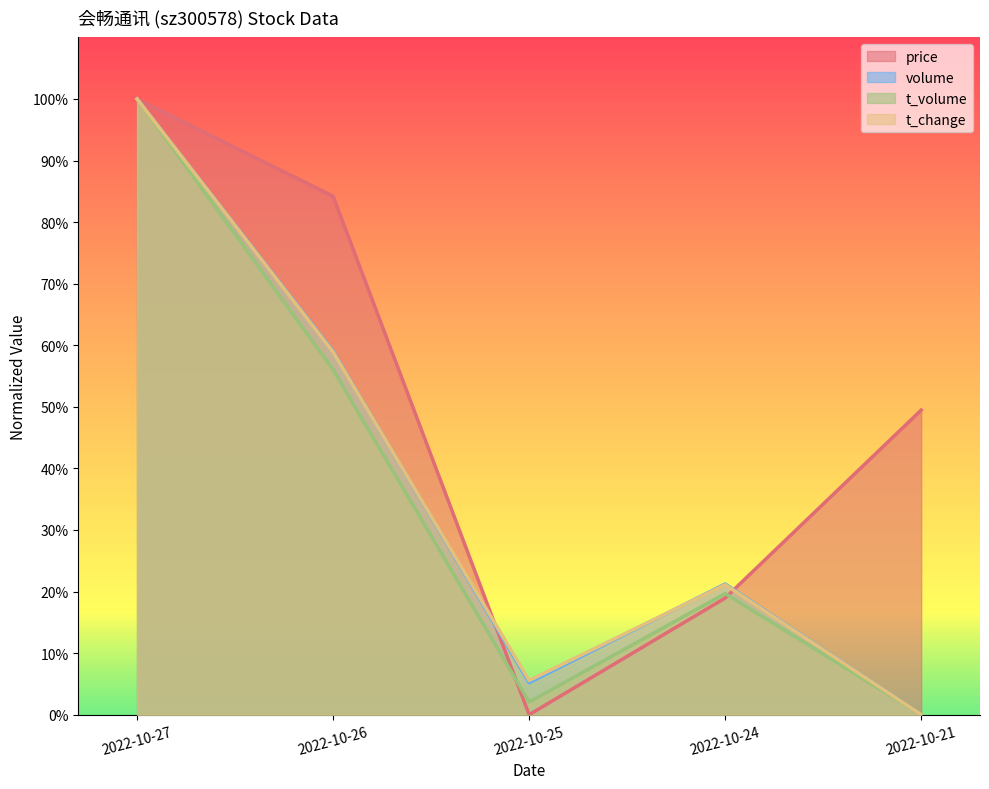

How many distinct data groups are displayed?

4